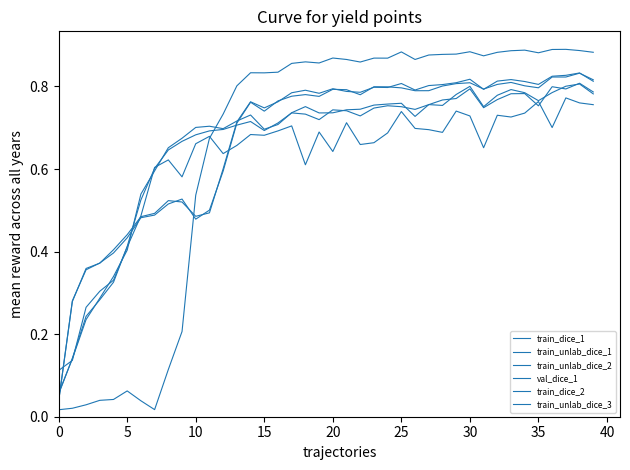

What is the label of the 17th point from the left?

16